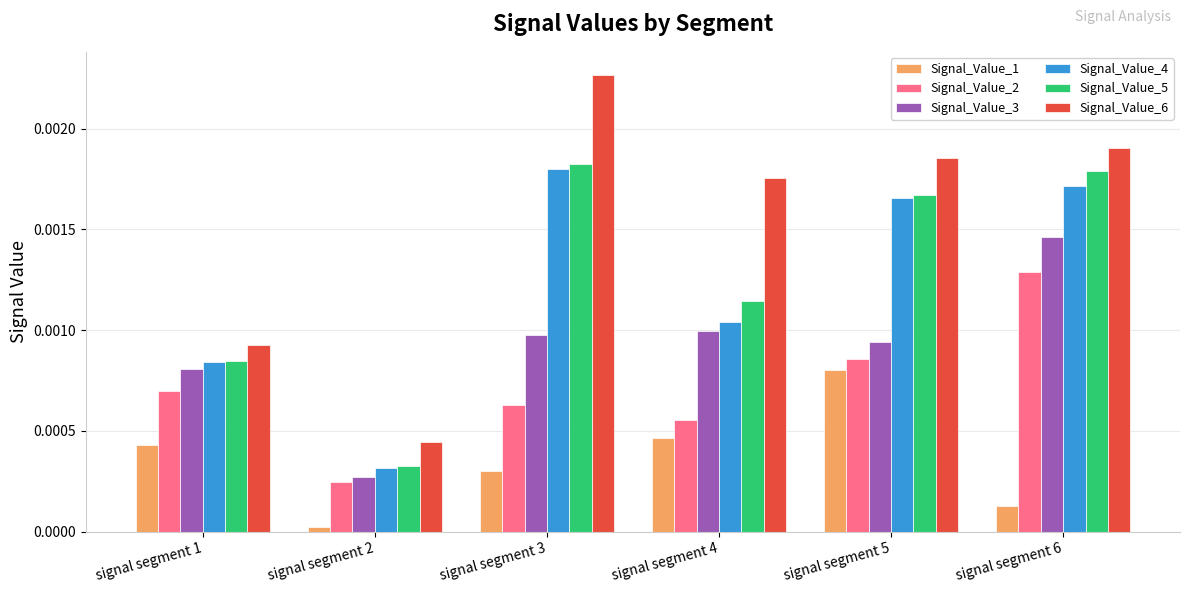

Rank the series at signal segment 3 from highest to lowest value.

Signal_Value_6, Signal_Value_5, Signal_Value_4, Signal_Value_3, Signal_Value_2, Signal_Value_1